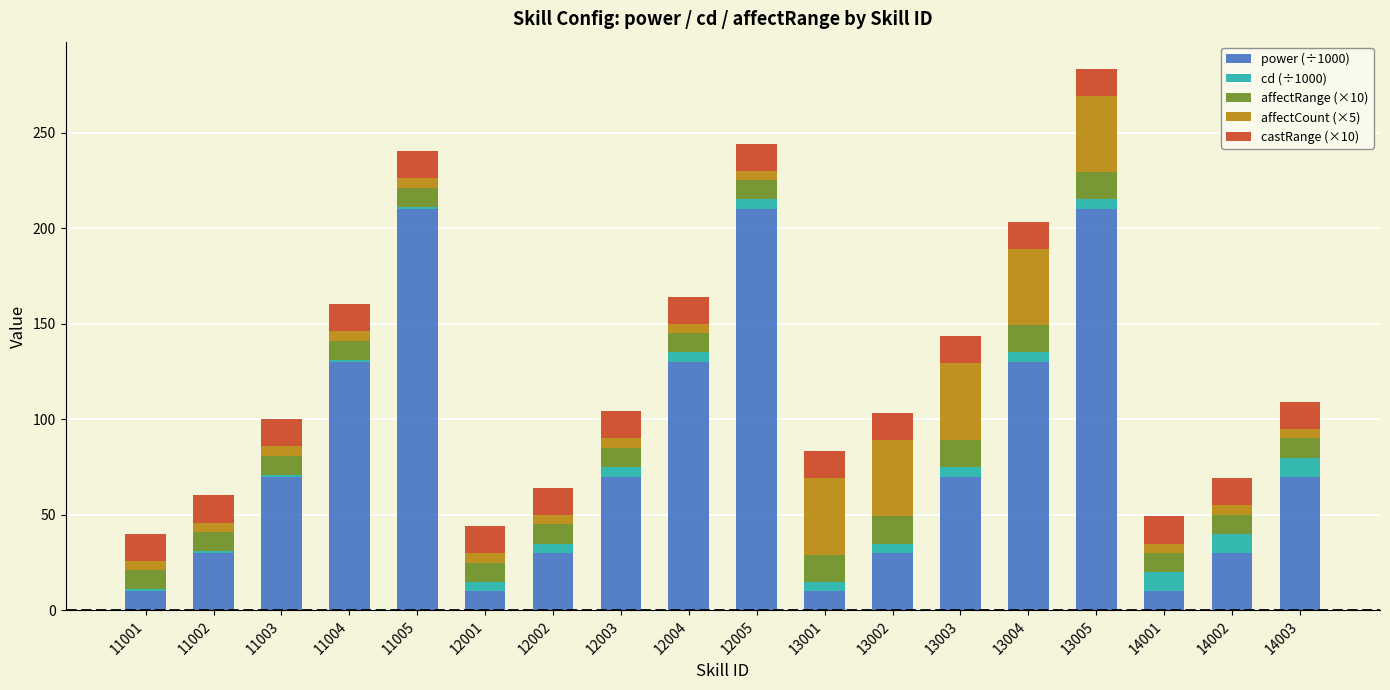

What is the highest value of the power (÷1000) series?

210.0